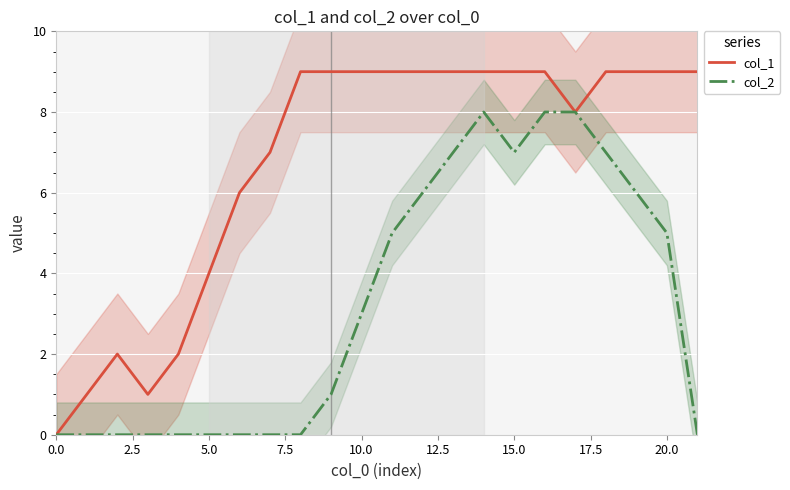

In col_2, how many points are higher than both neighbors (excluding endpoints)?

1